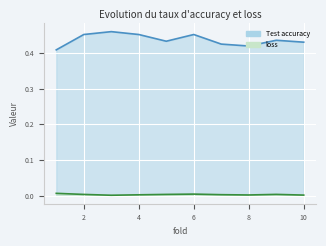

What is the spread (max minus min) of values at 7?

0.4